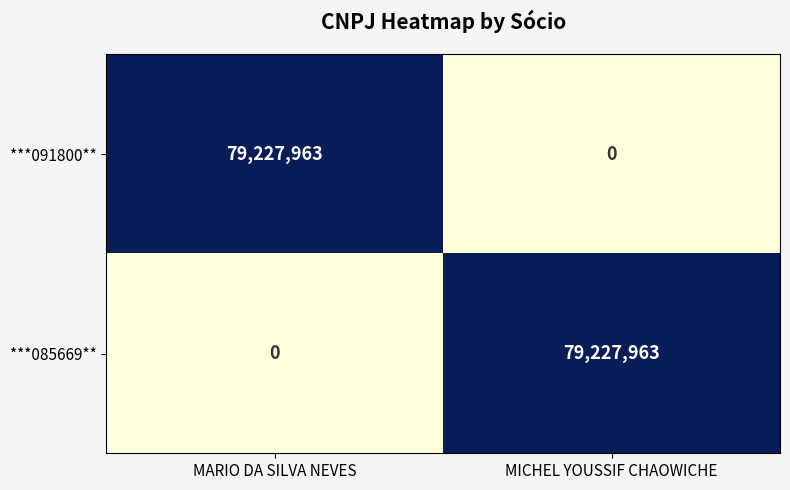

Count the number of data series in this chart.

2